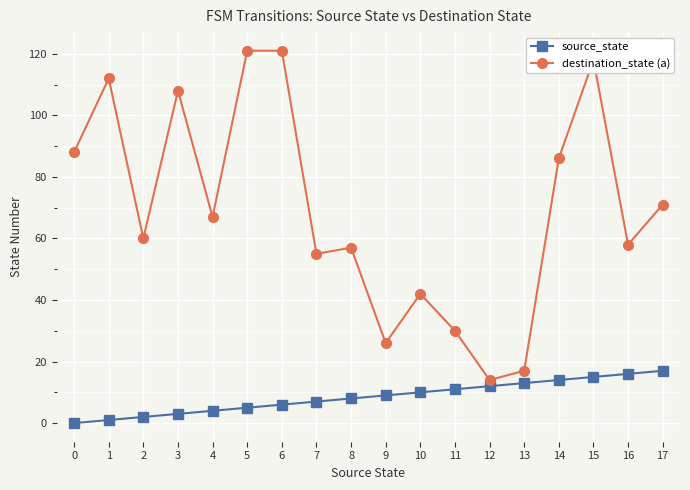

Reading left to right, list all the values displayed in this chart.

source_state: 0	1	2	3	4	5	6	7	8	9	10	11	12	13	14	15	16	17
destination_state (a): 88	112	60	108	67	121	121	55	57	26	42	30	14	17	86	118	58	71